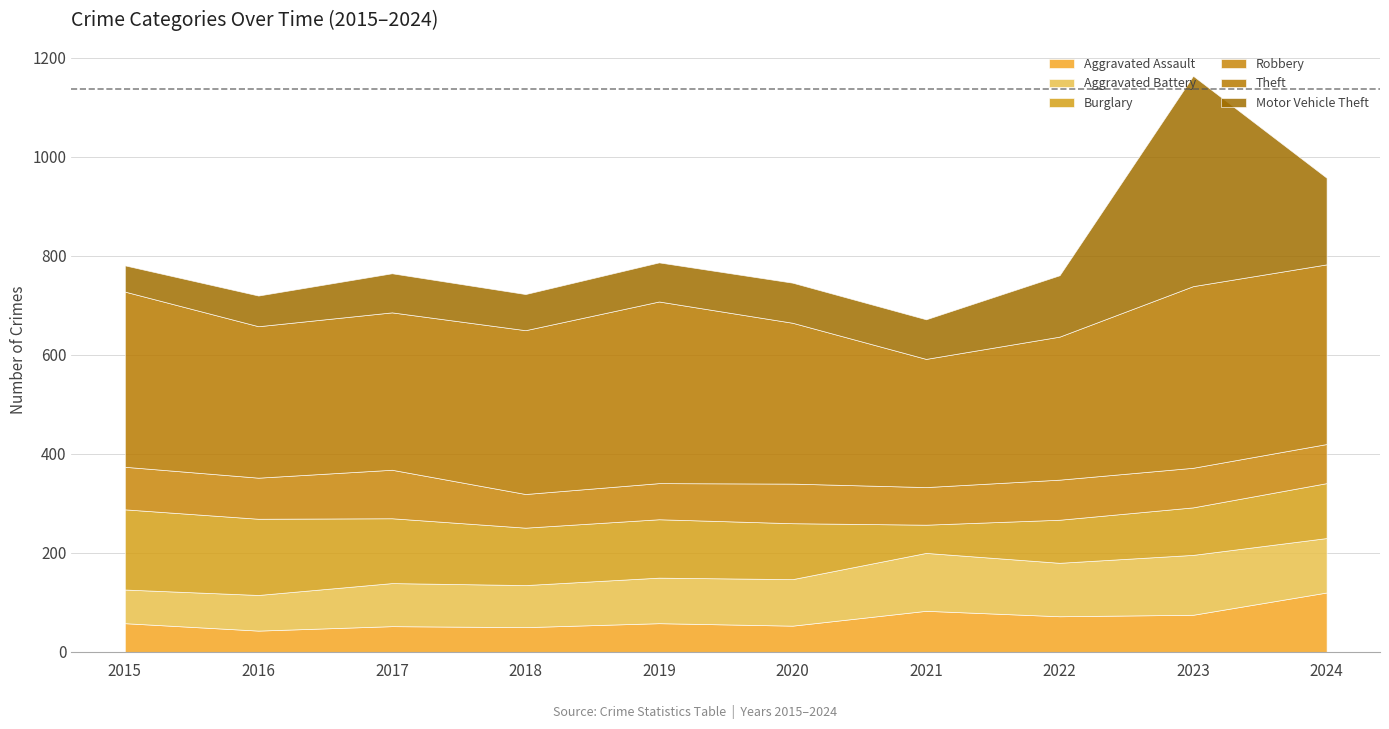

What is the lowest value of the Aggravated Battery series?

68